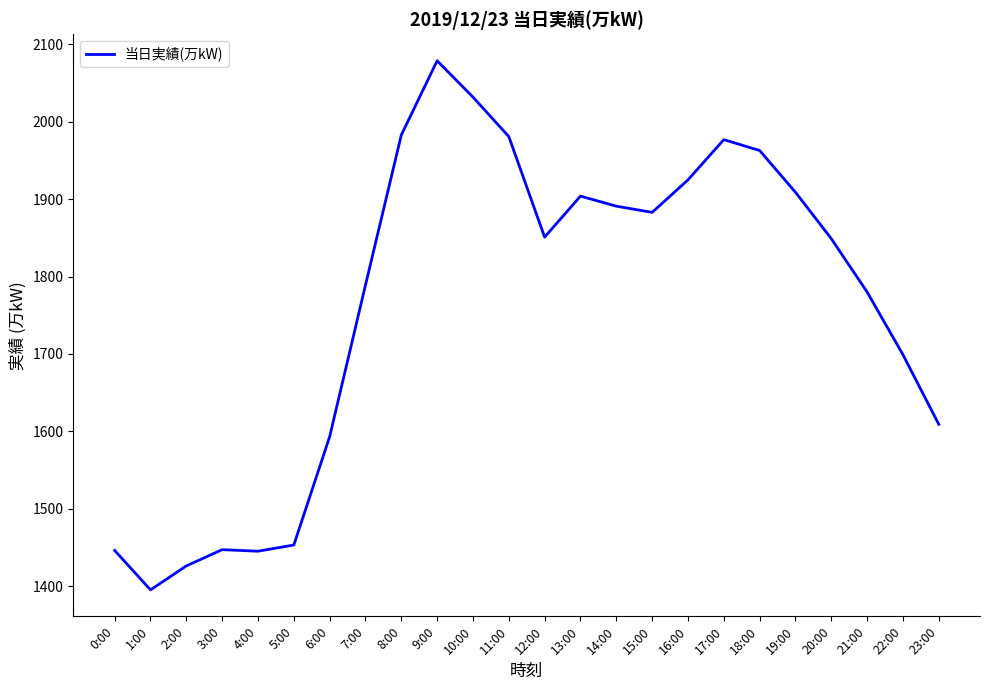

Between 17:00 and 18:00, which is larger?

17:00